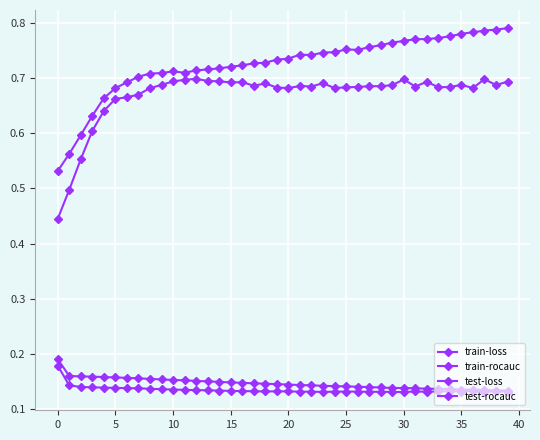

True or false: test-rocauc and train-rocauc cross at least once.

False